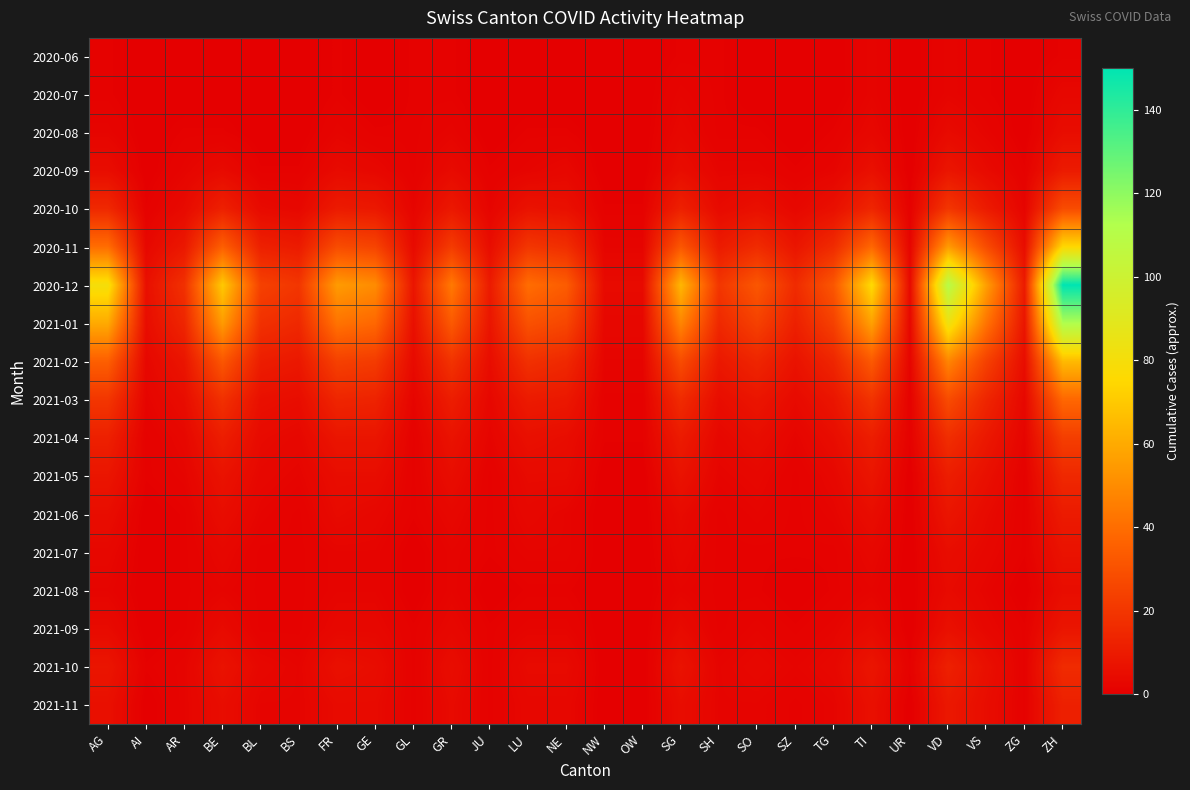

Which series has the largest range (max minus min)?

2020-12